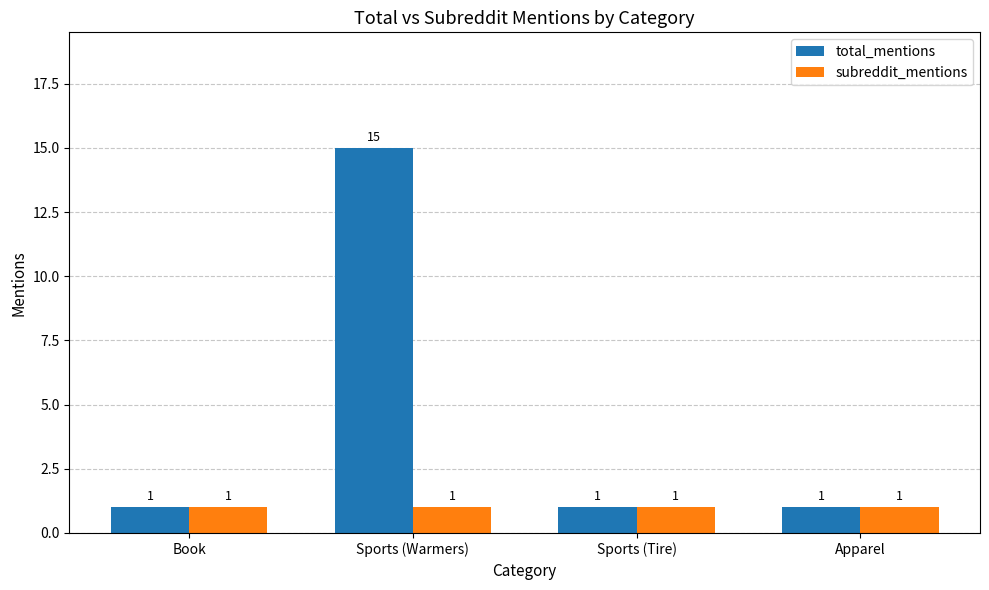

At Sports (Warmers), list the series in order from smallest to largest.

subreddit_mentions, total_mentions